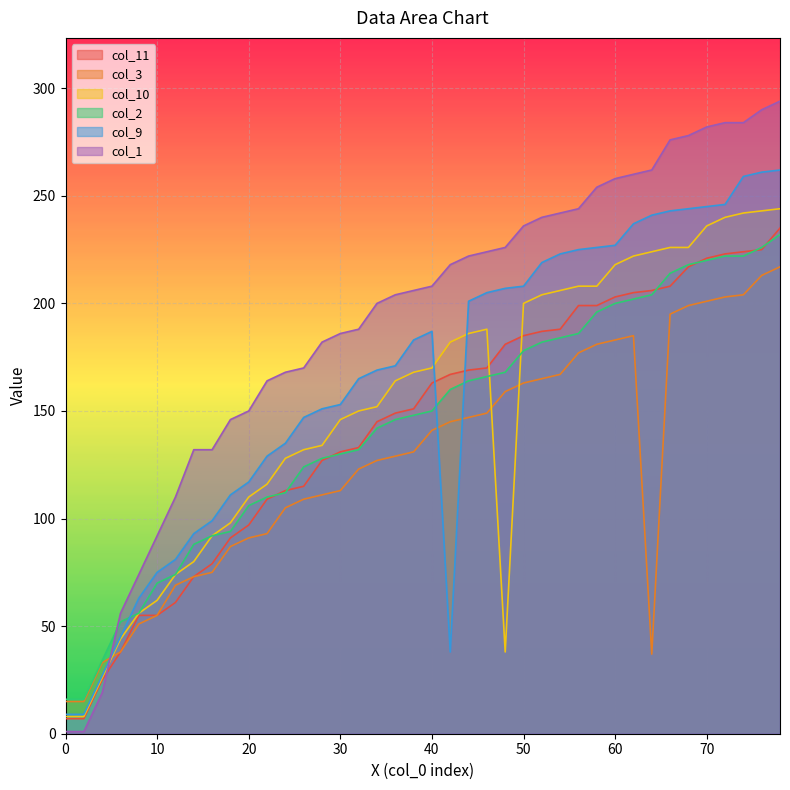

The col_3 series shows 38 at 6. True or false?

True